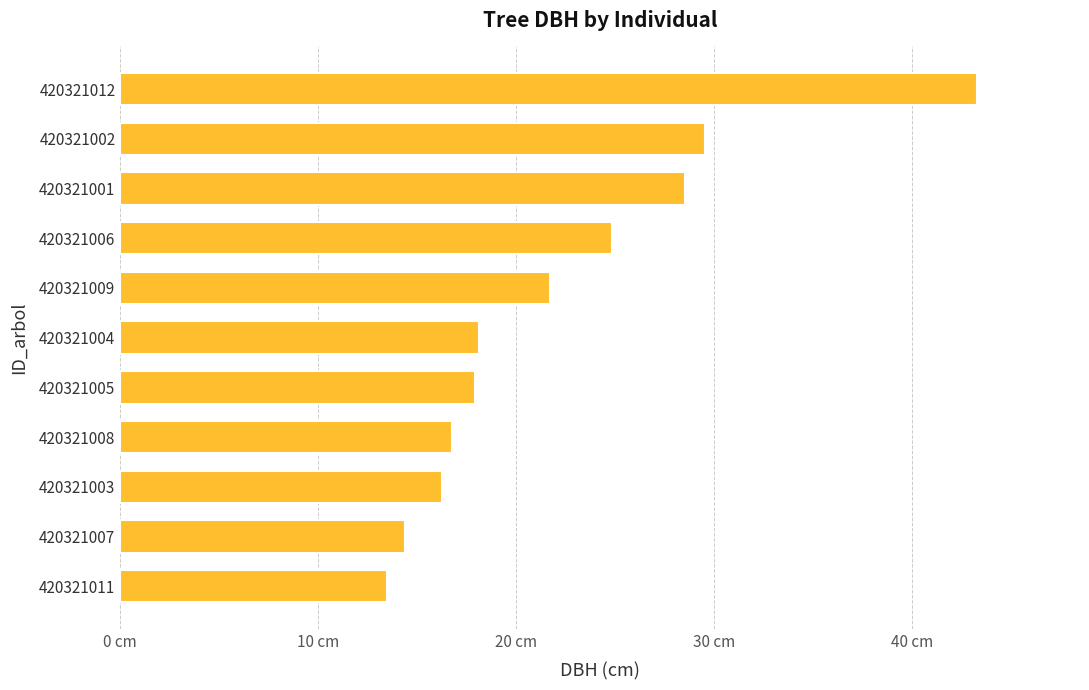

Are the bars horizontal?

Yes